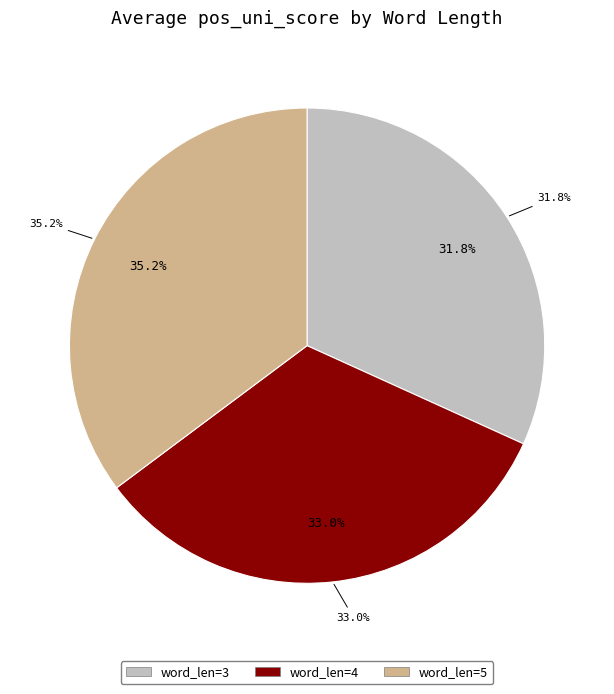

Is there a majority slice in this chart?

No